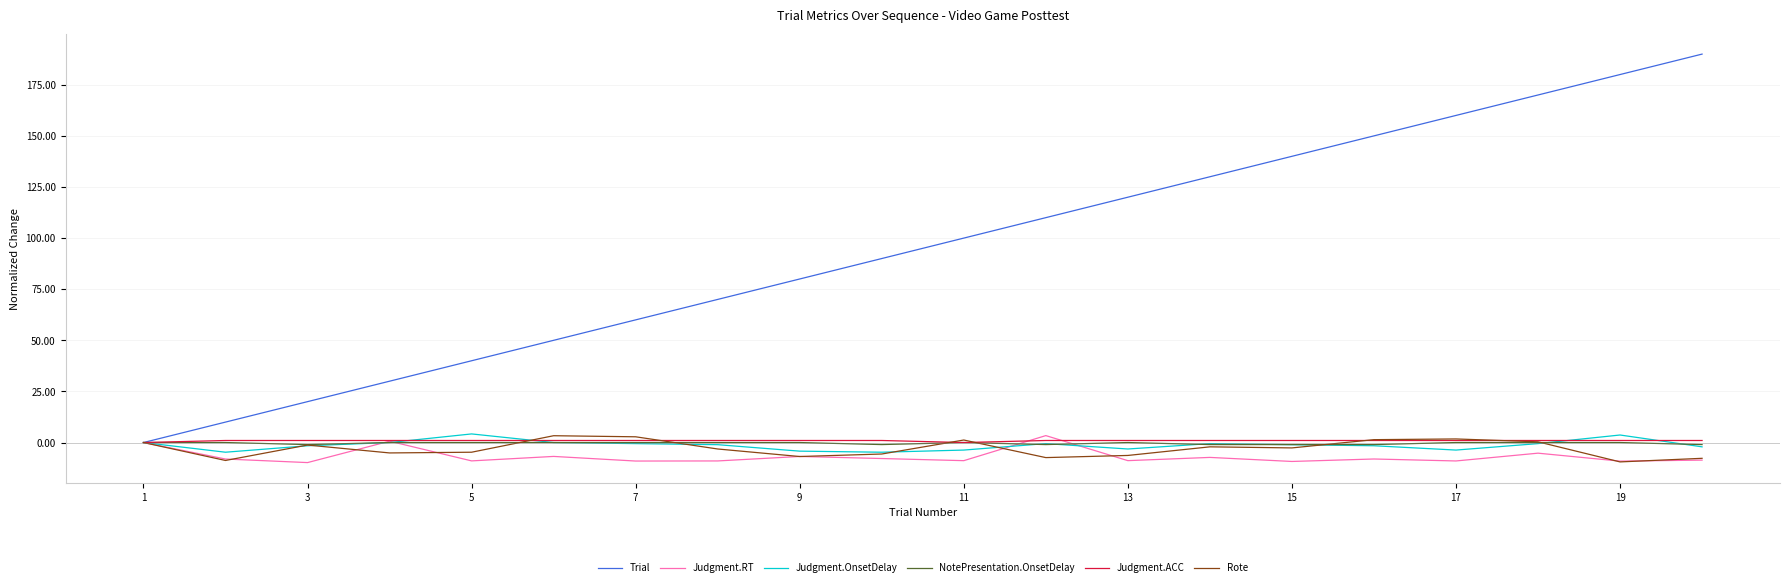

What is the maximum value for Judgment.OnsetDelay?

4.2